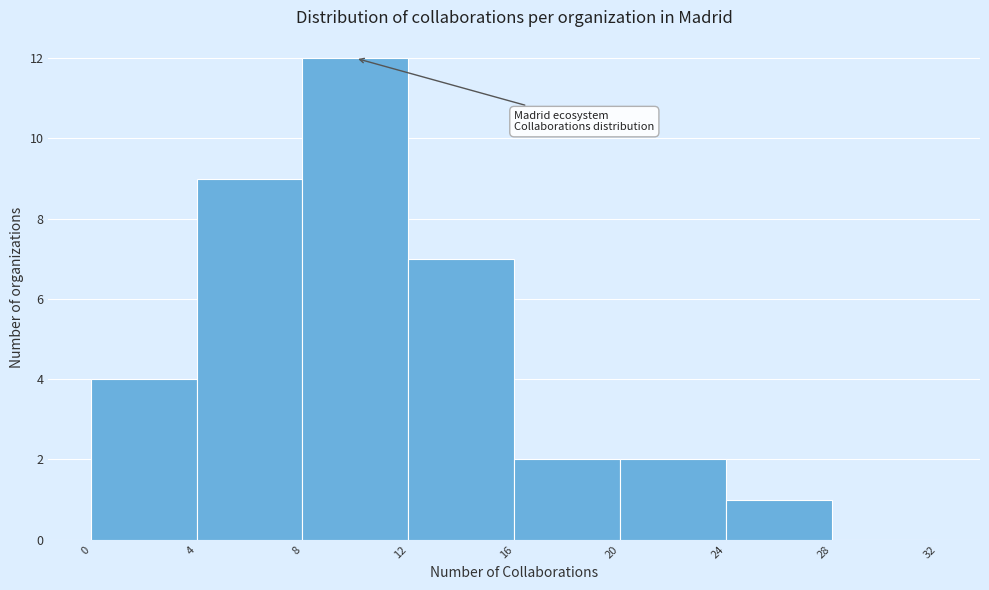

Reading left to right, list every bar in this chart as the range it spans on the x-axis followed by its height. The values are not printed on the chart, so give them approximately, as read against the axis.

0 to 4: 4
4 to 8: 9
8 to 12: 12
12 to 16: 7
16 to 20: 2
20 to 24: 2
24 to 28: 1
28 to 32: 0